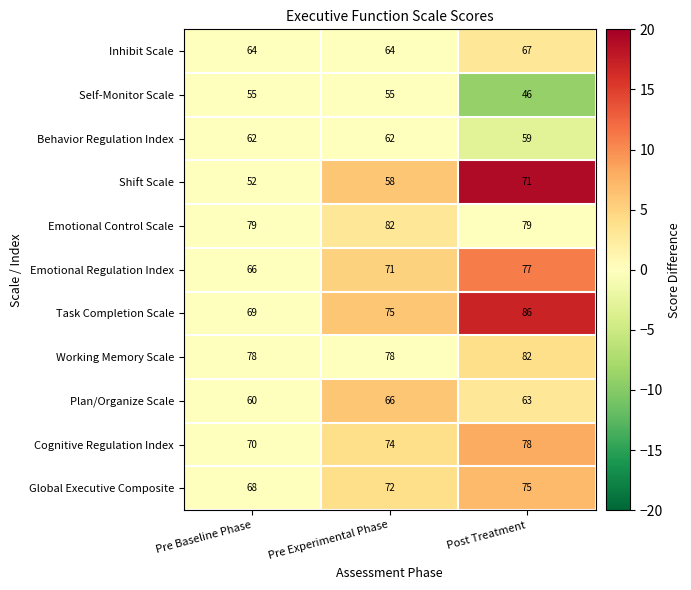

The Shift Scale series shows 45 at Post Treatment. True or false?

False